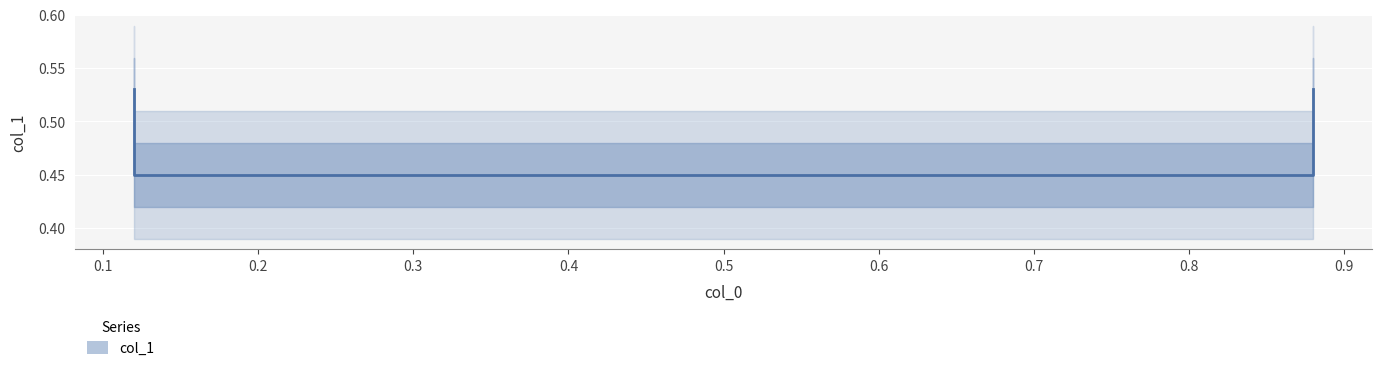

How many values are between 0 and 1?

4